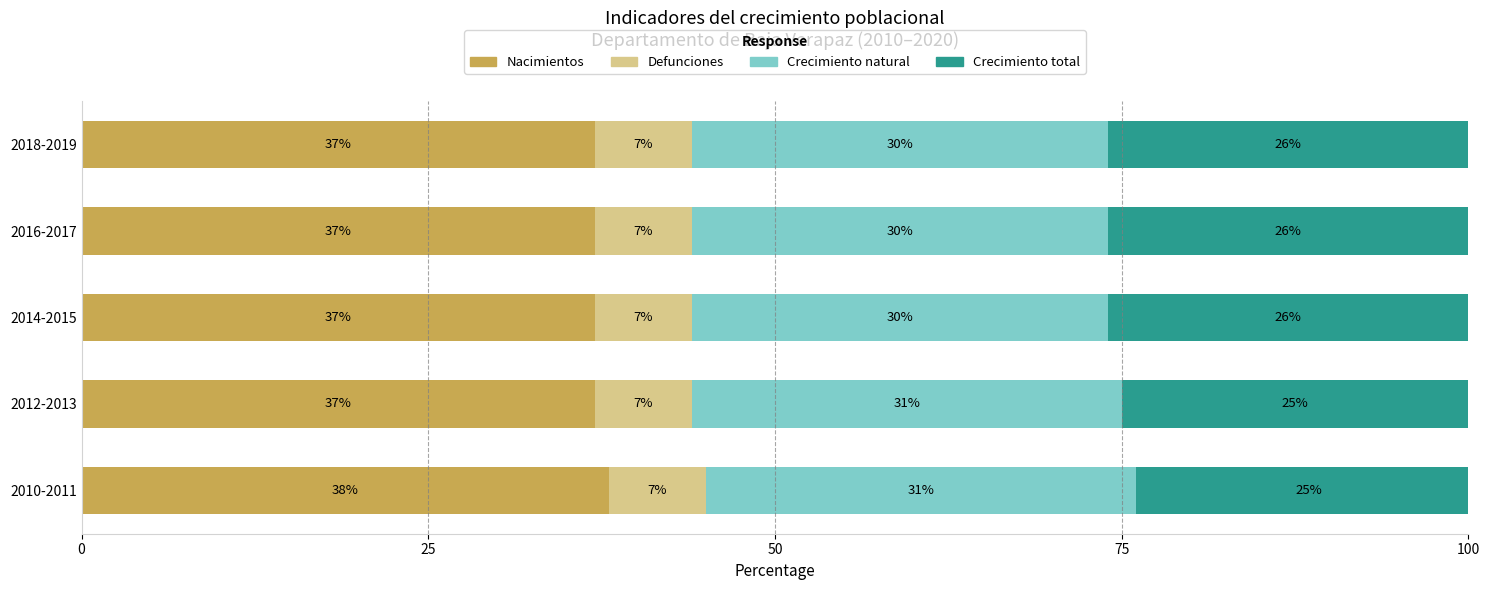

The Nacimientos series shows 37 at 2018-2019. True or false?

True